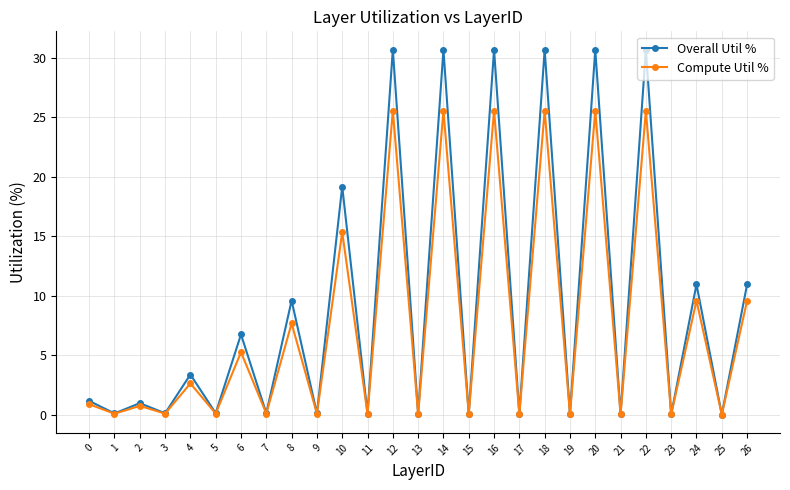

Which series has the largest total across all categories?

Overall Util %